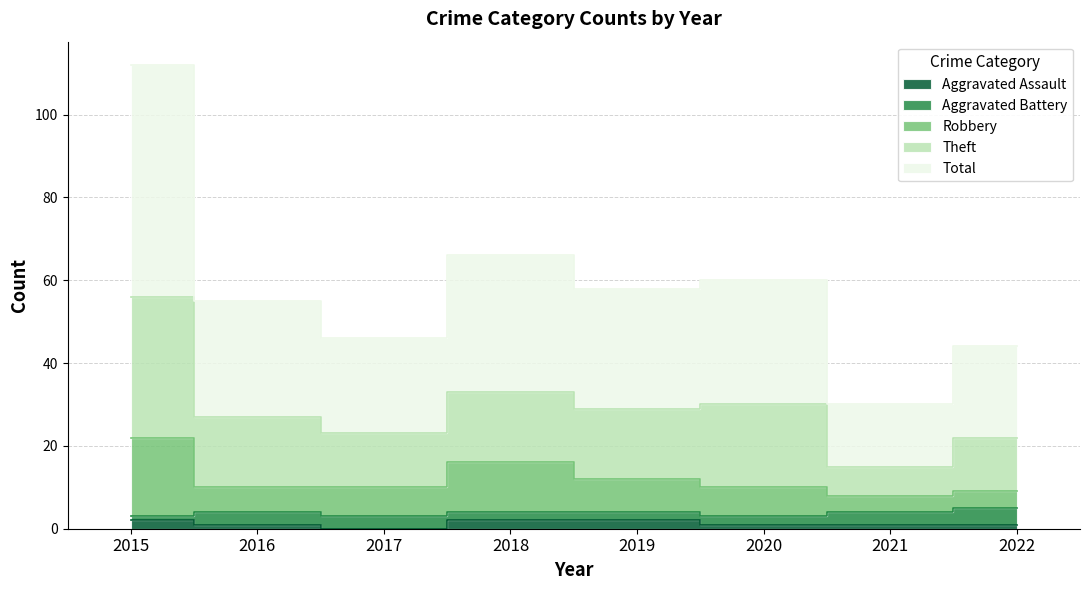

The value of Robbery at 2021 is 12. True or false?

False